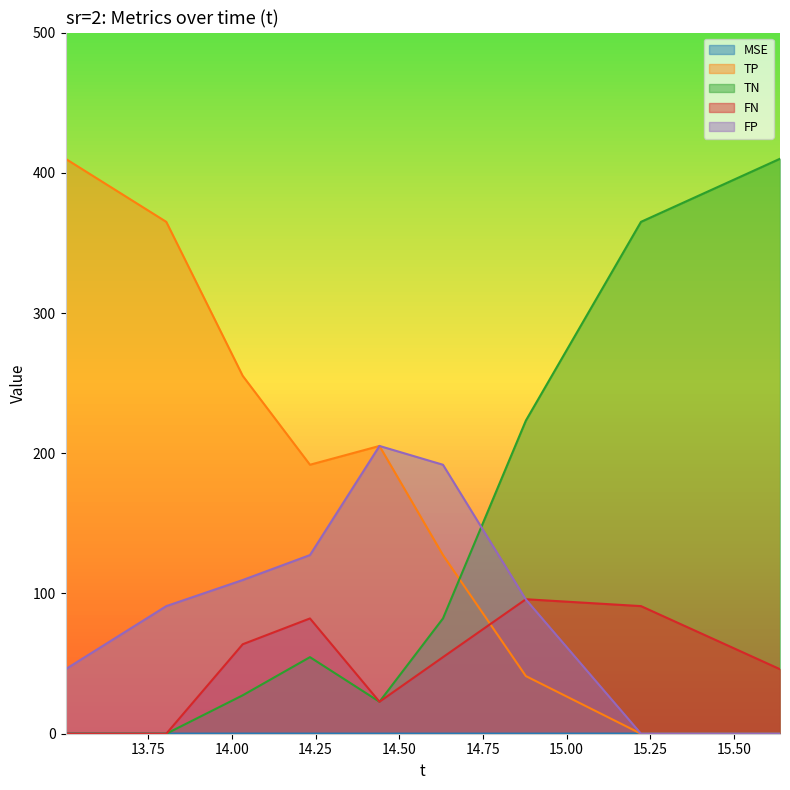

In MSE, how many points are lower than both neighbors (excluding endpoints)?

2